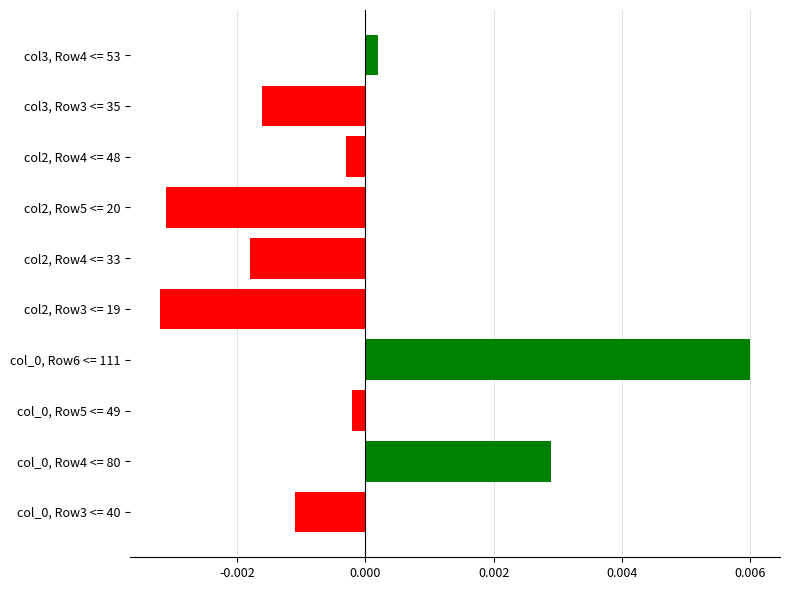

Between col_0, Row3 <= 40 and col2, Row4 <= 48, which is larger?

col2, Row4 <= 48